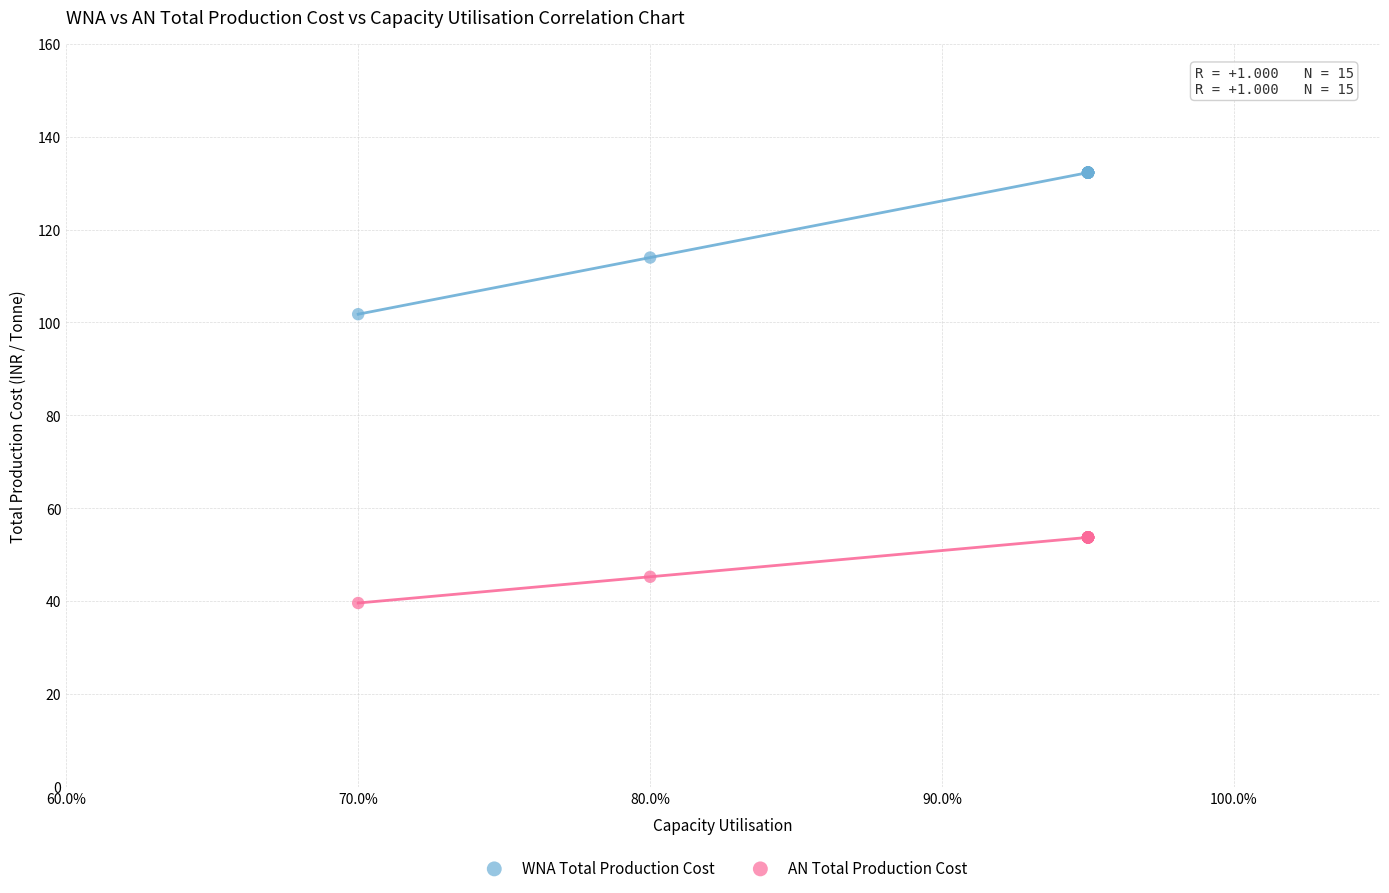

In the WNA Total Production Cost series, what Y value is closest to 117?

114.0